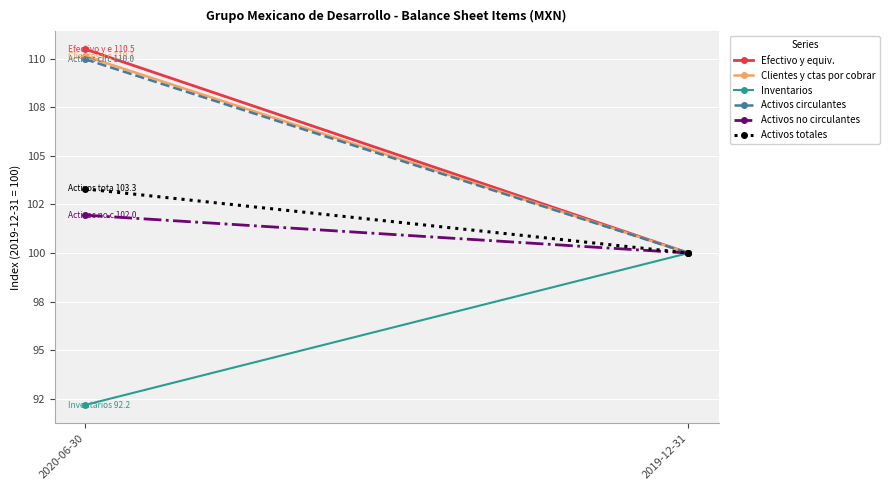

The Activos totales series shows 49.7 at 2020-06-30. True or false?

False